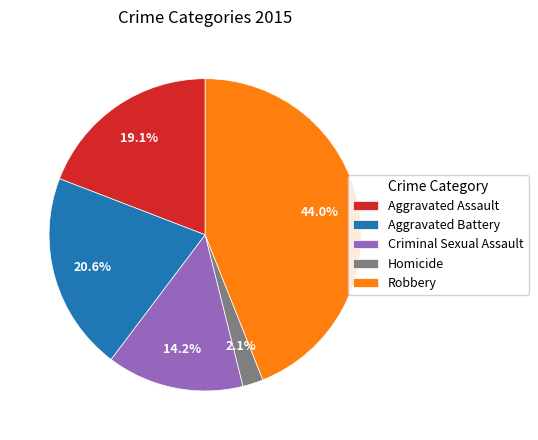

Rank the categories by value from lowest to highest.

Homicide, Criminal Sexual Assault, Aggravated Assault, Aggravated Battery, Robbery